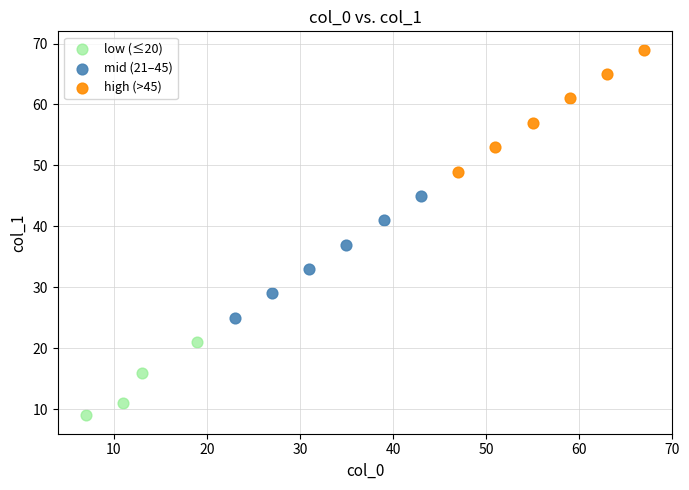

Which series contains the highest Y value?

high (>45)